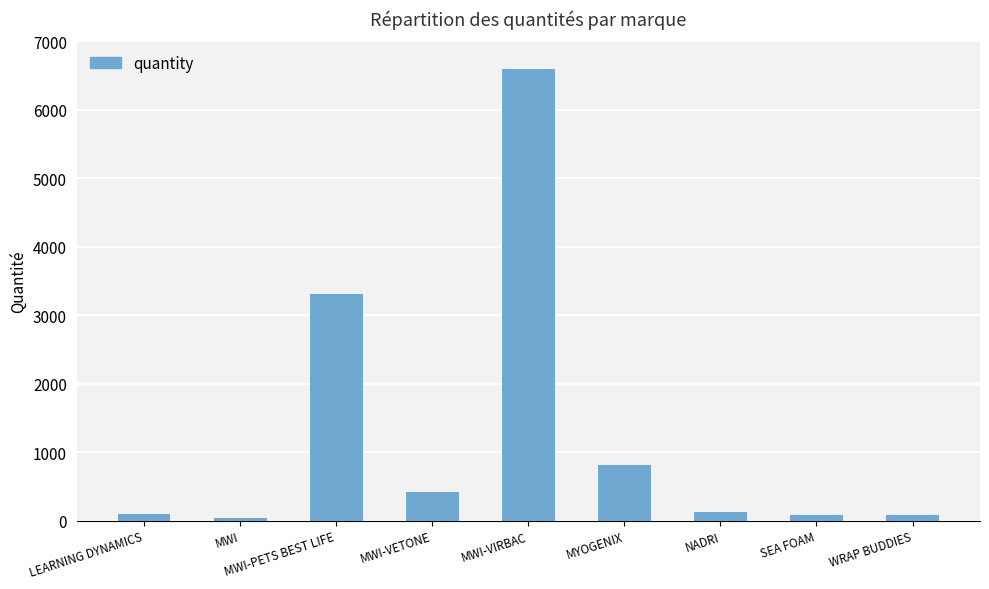

Between SEA FOAM and MWI-PETS BEST LIFE, which is larger?

MWI-PETS BEST LIFE